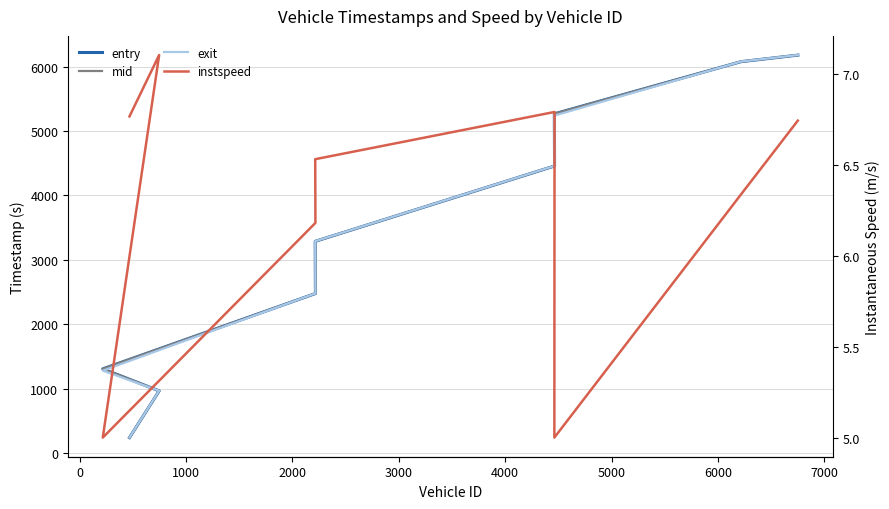

What is the average value of the entry series?

3362.9